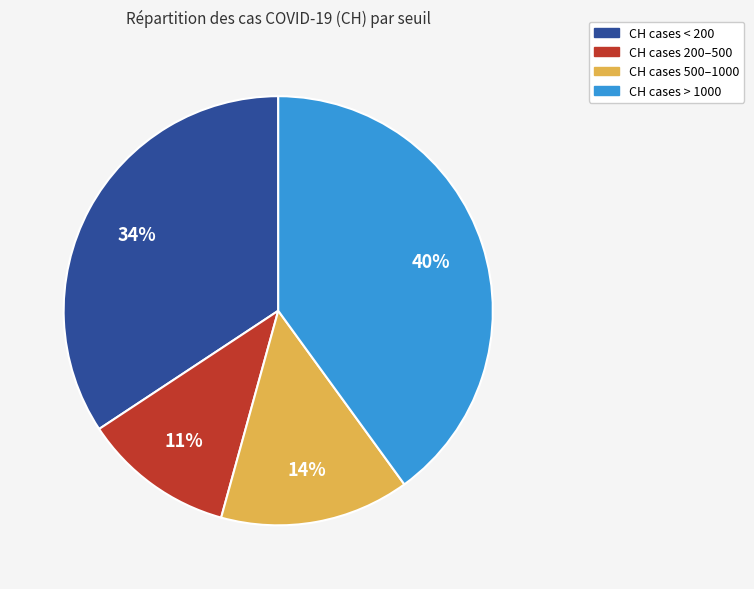

To the nearest percent, what is the average slice percentage?

25%